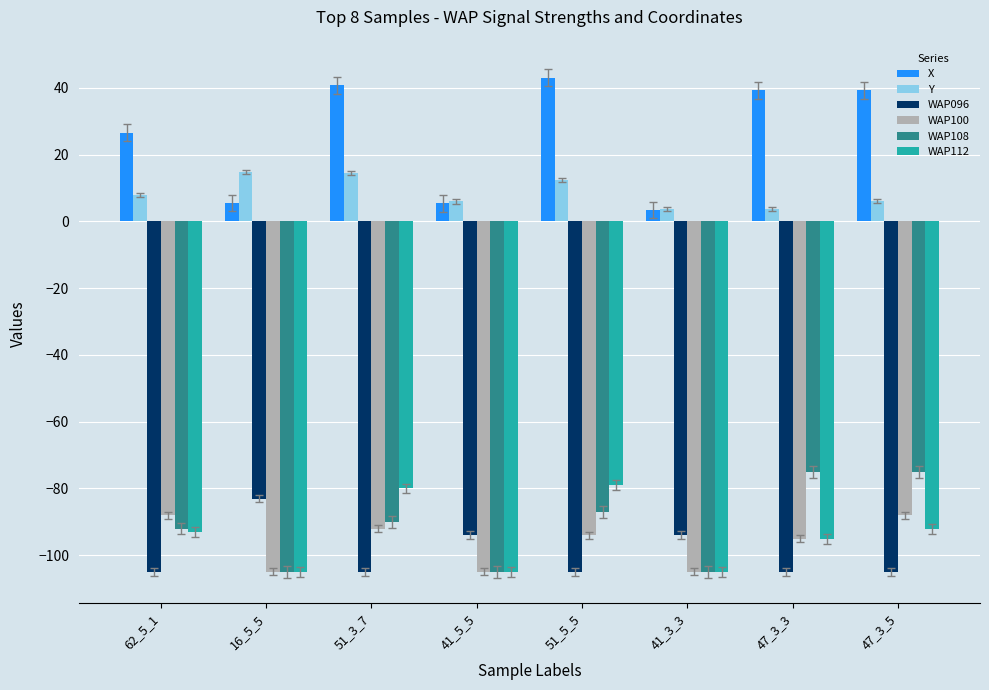

How many bars are there in total?

48